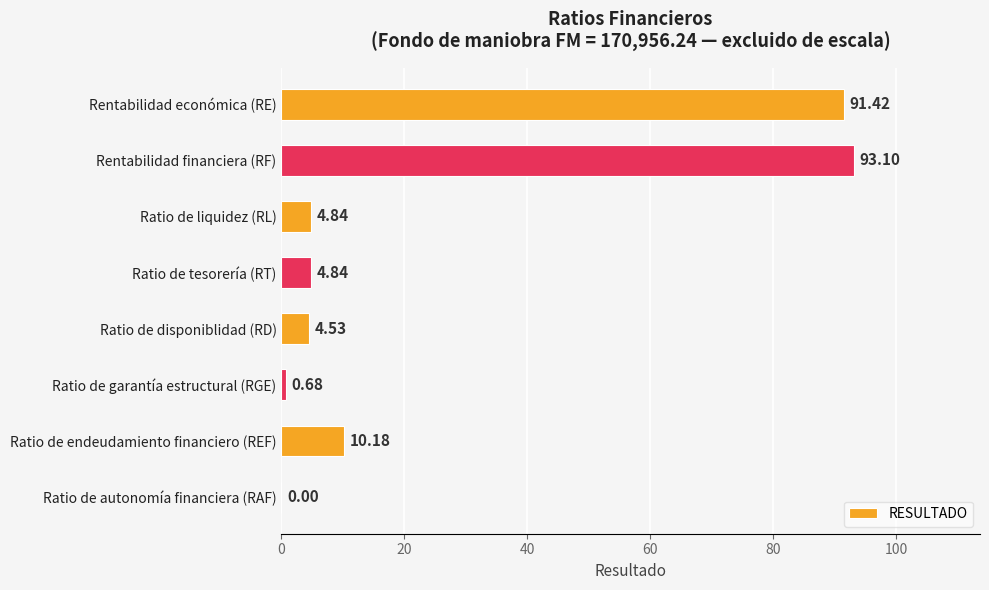

What is the change in value from Ratio de tesorería (RT) to Ratio de garantía estructural (RGE)?

-4.2